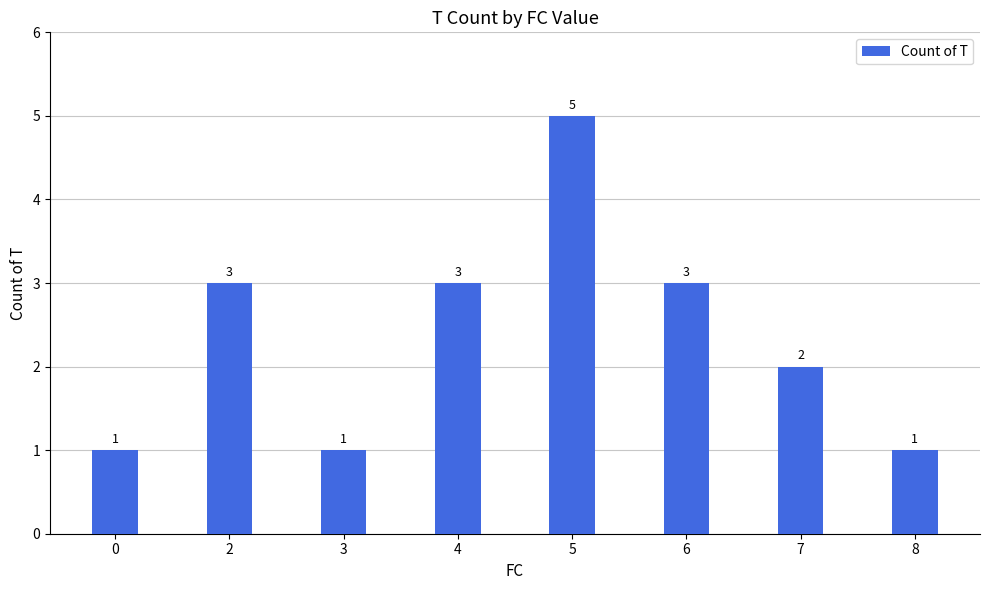

What is the difference between the values at 5 and 8?

4